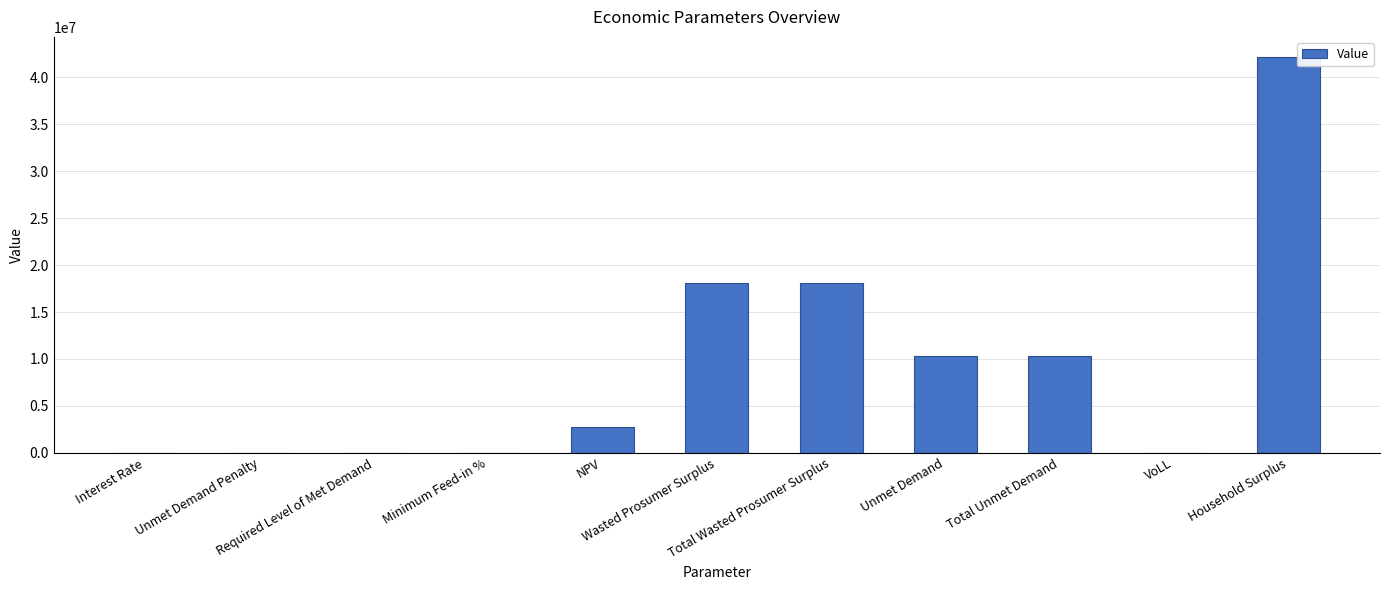

Is it true that the value at Total Wasted Prosumer Surplus is 18093321.8?

True